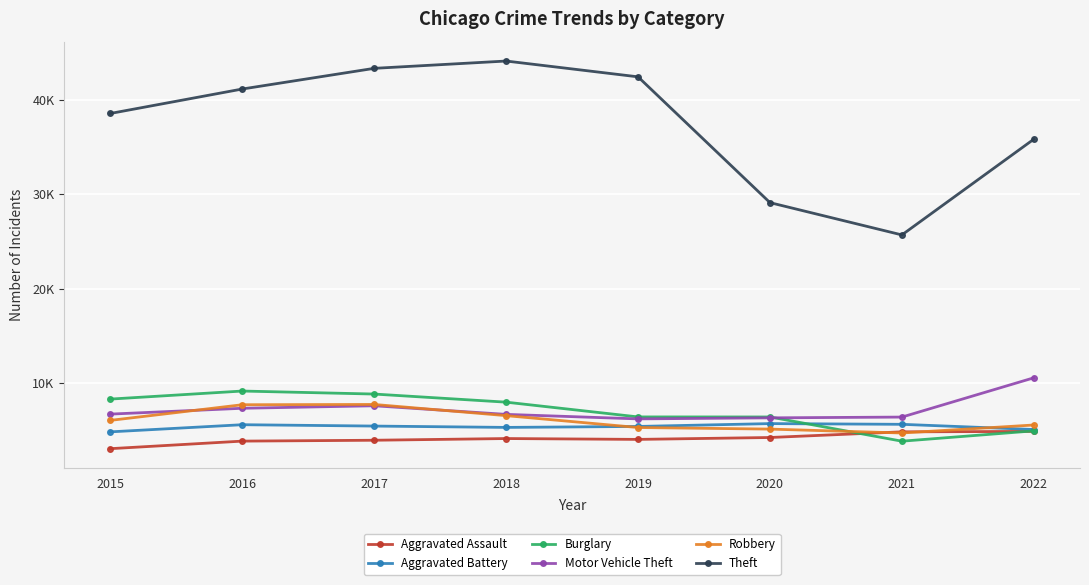

What is the maximum value for Theft?

44095